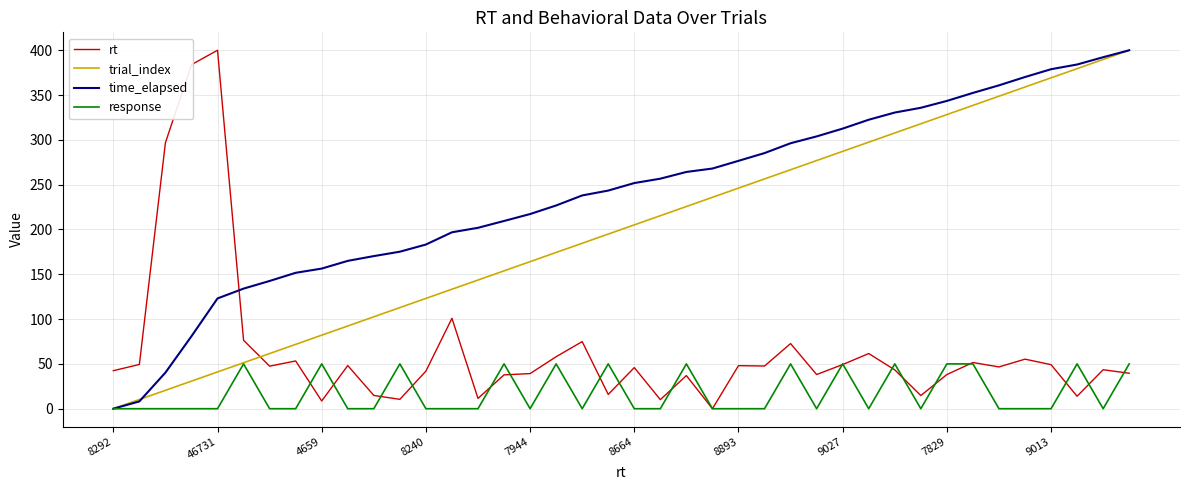

Which series has the largest total across all categories?

time_elapsed